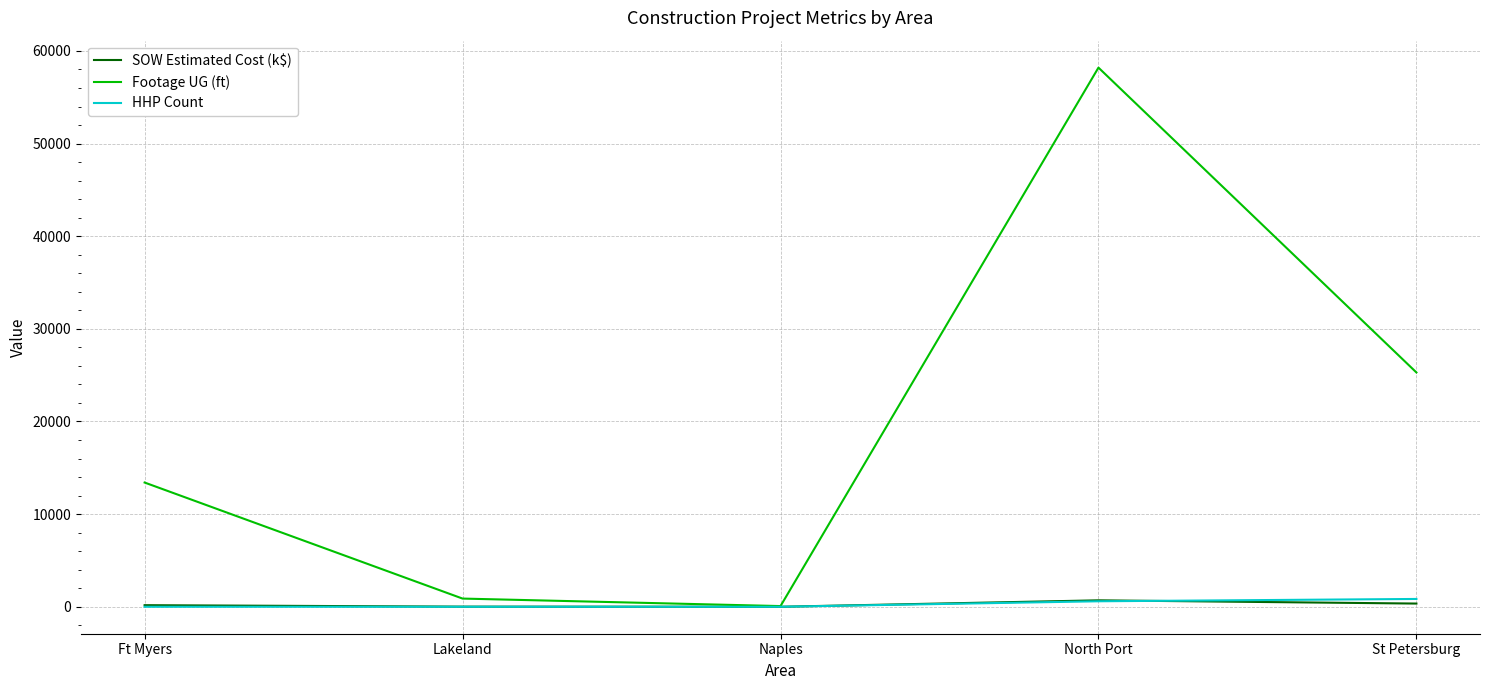

Which label corresponds to the largest value in the chart?

North Port